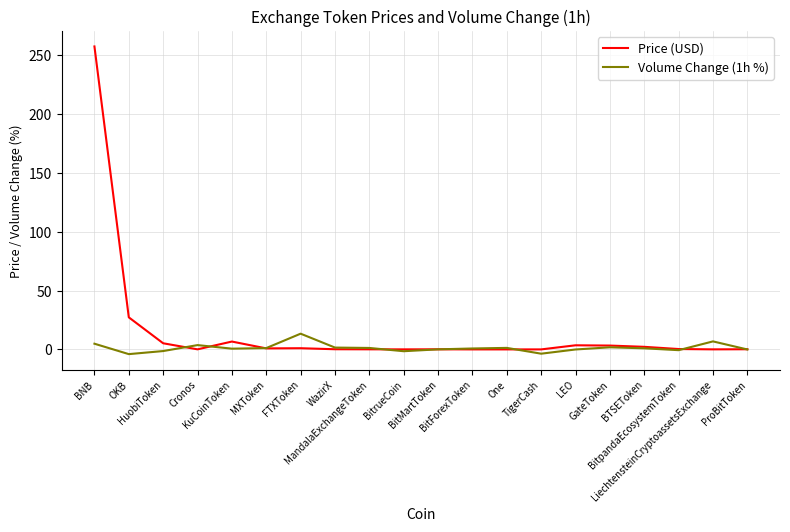

Where do Price (USD) and Volume Change (1h %) first cross each other?

HuobiToken and Cronos